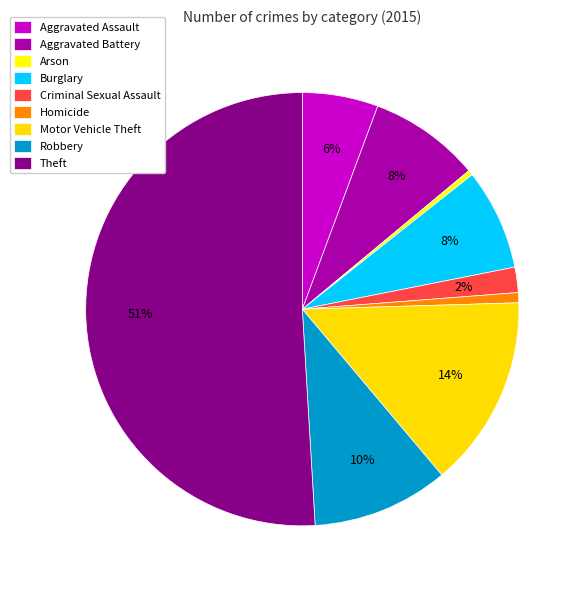

Which category has the smallest portion of the pie?

Arson